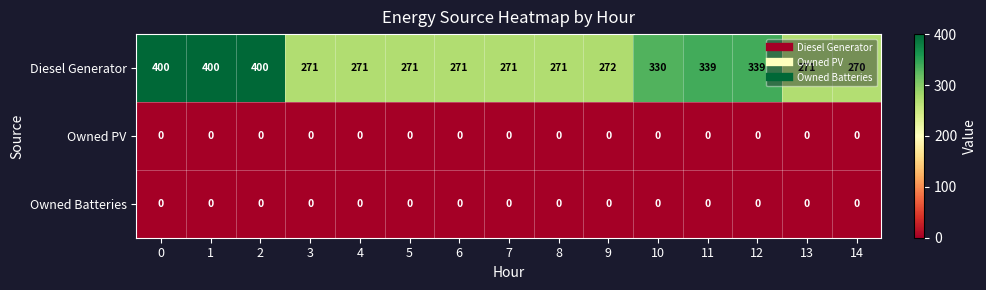

At how many categories does at least one series exceed 79?

15